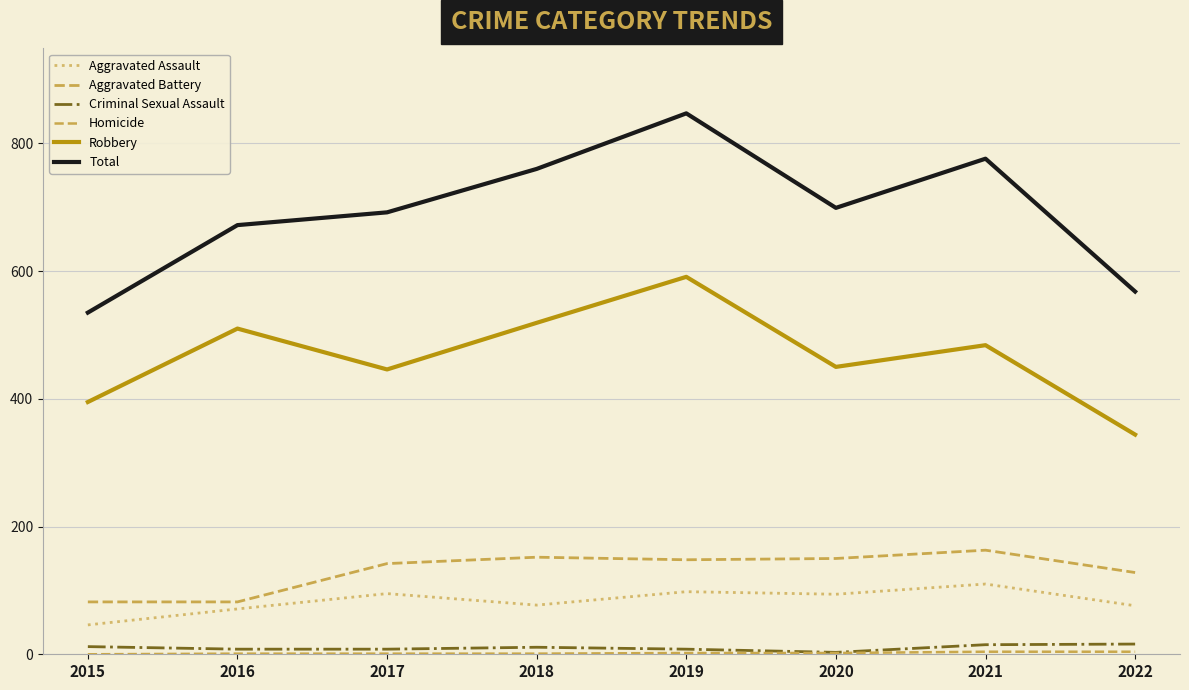

What is the difference between the maximum and second lowest values in the Aggravated Assault series?

39